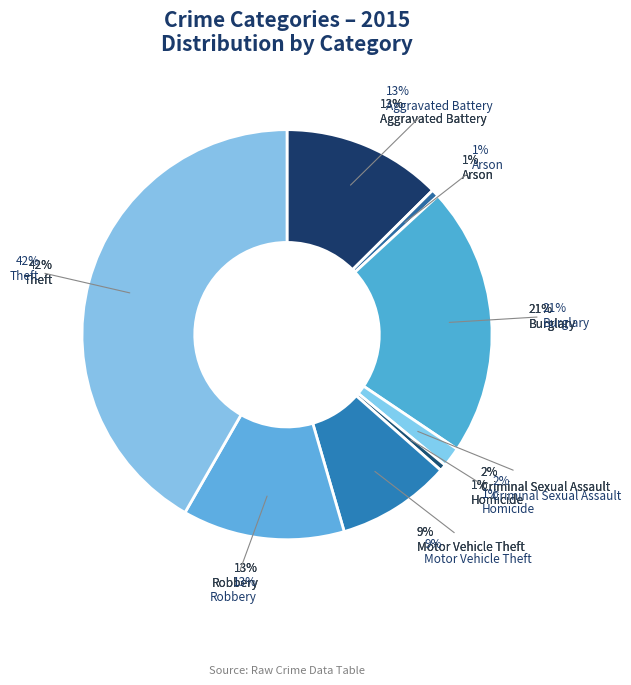

Is the sum of Criminal Sexual Assault and Theft greater than half?

No